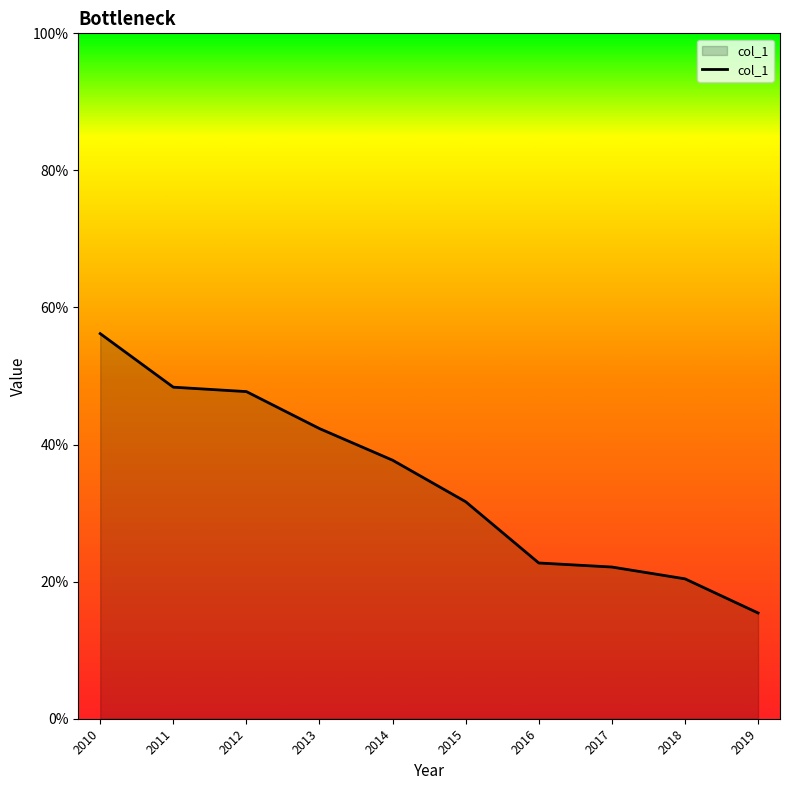

Does the chart display data point markers on the line(s)?

No